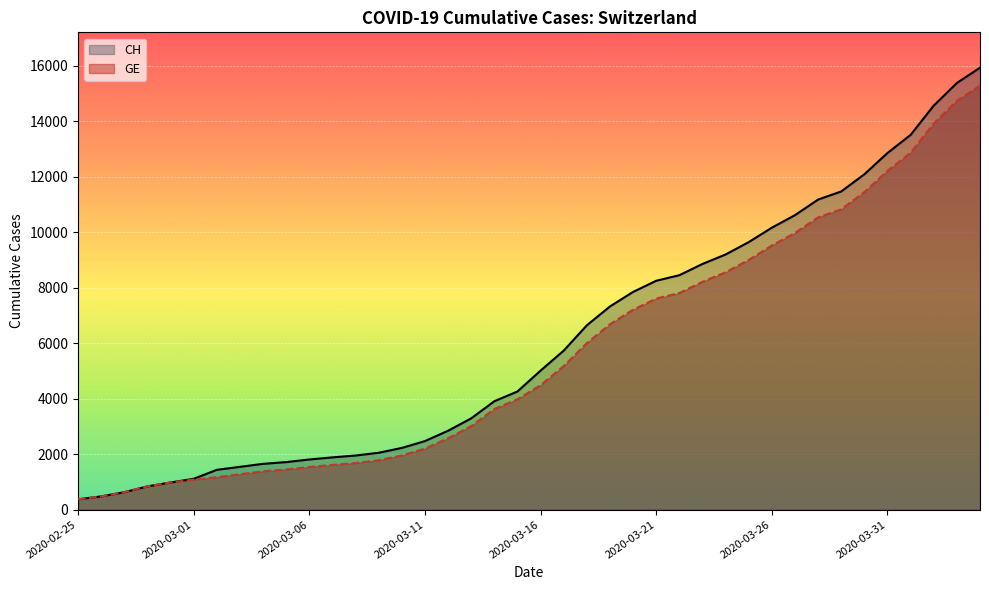

At which category is the sum across all series the highest?

39